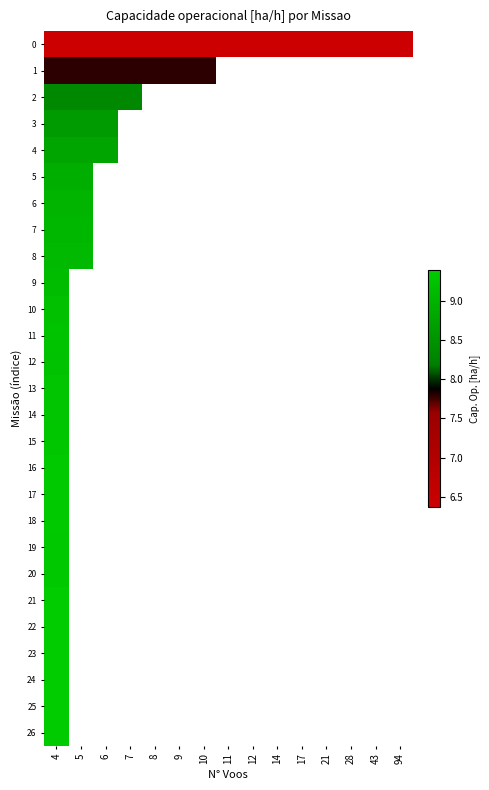

At which category does the chart reach its minimum across all series?

4